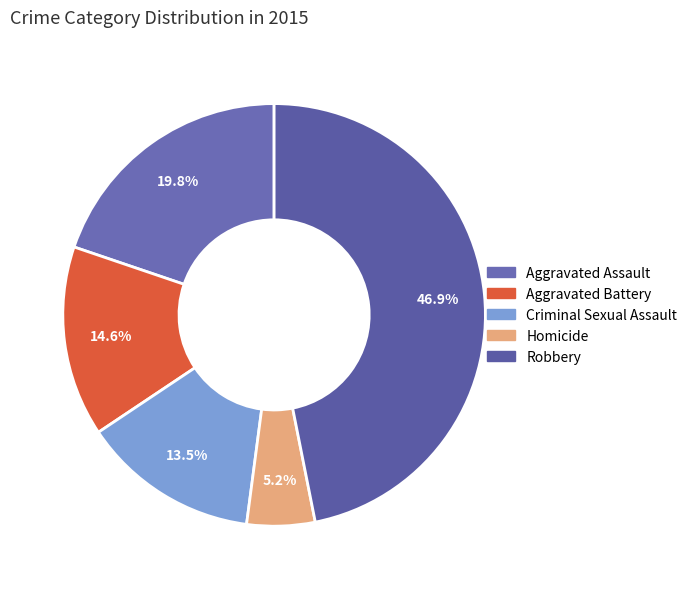

Which category has the biggest portion of the pie?

Robbery